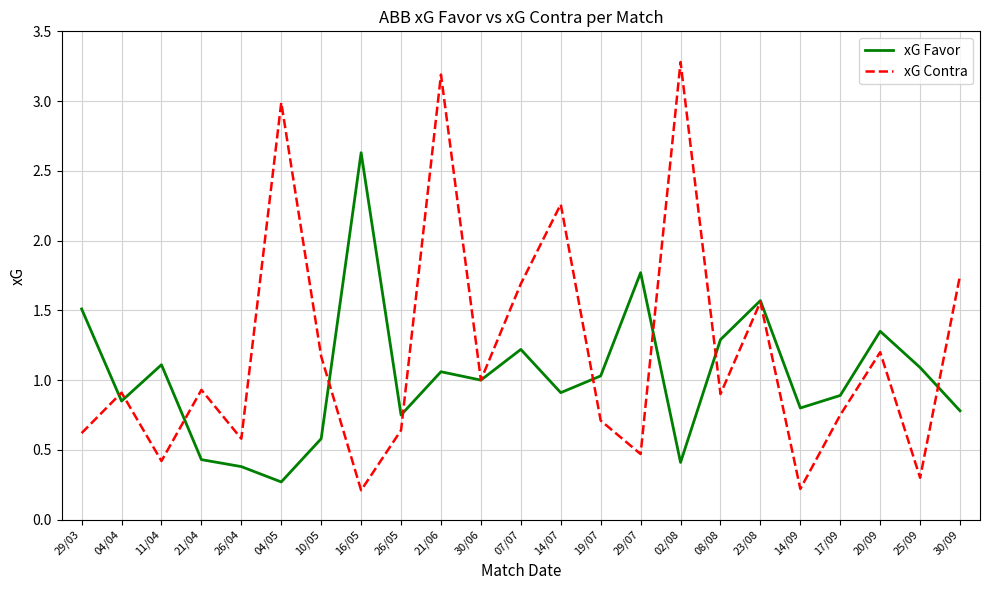

The value of xG Contra at 19/07 is 1.2. True or false?

False